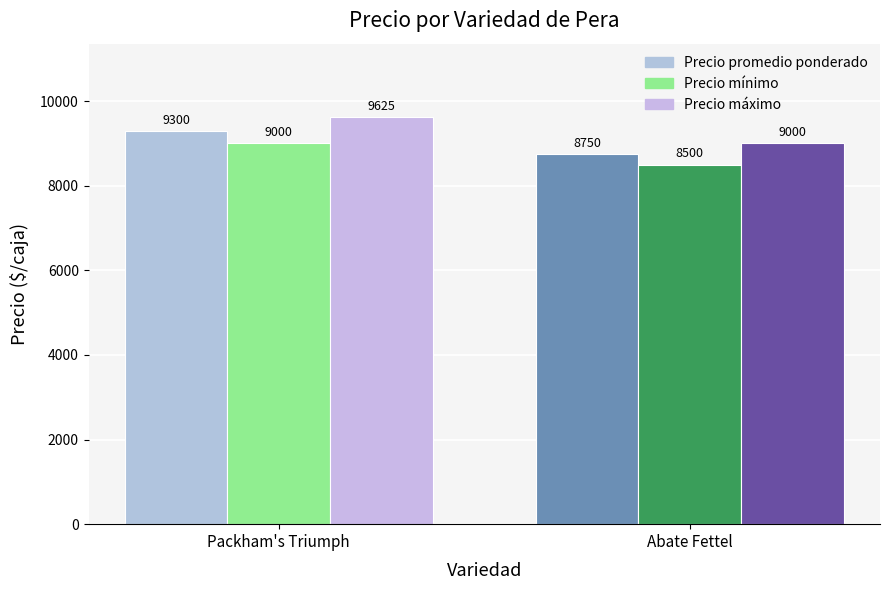

What is the average value of the Precio promedio ponderado series?

9025